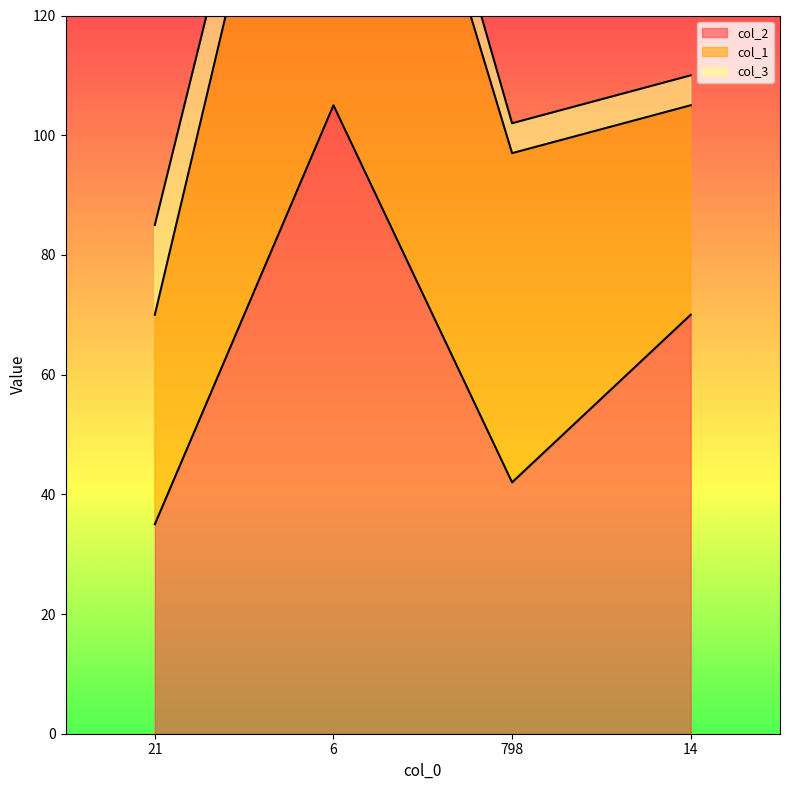

At which label does col_3 first exceed 10?

21